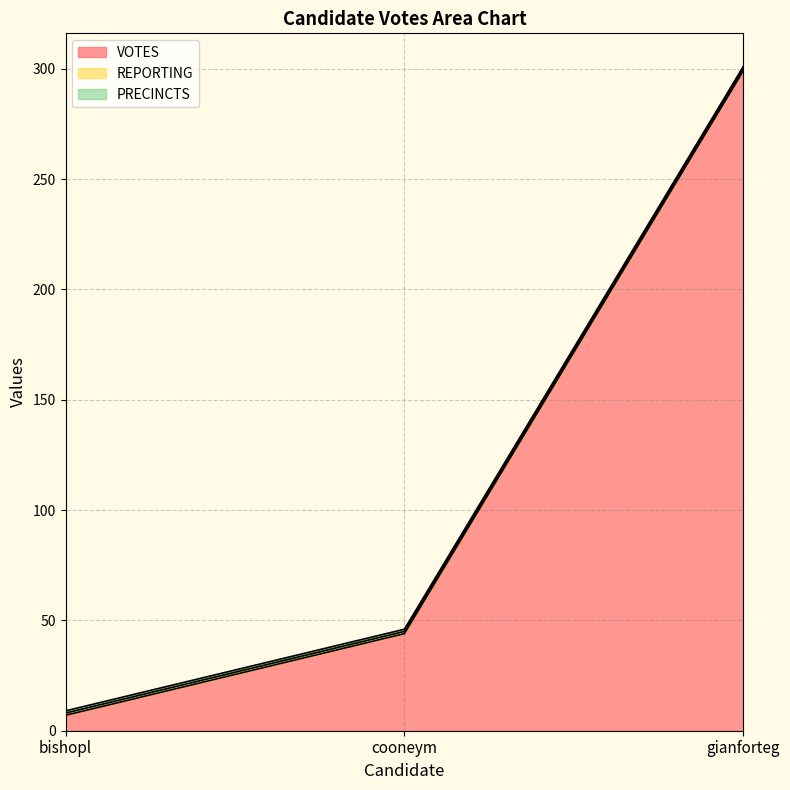

What is the value of the VOTES point at the 2nd from the left?

44